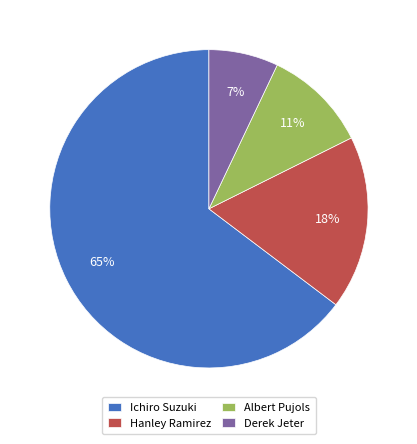

Which has a higher value, Albert Pujols or Ichiro Suzuki?

Ichiro Suzuki